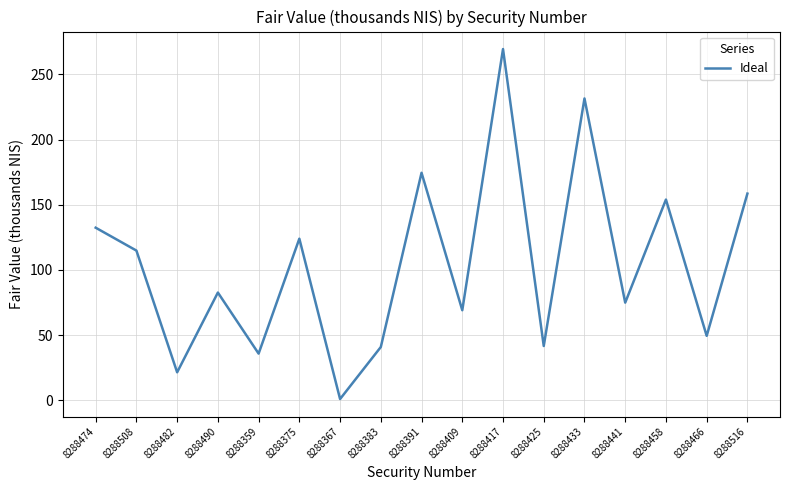

At which category does the chart reach its minimum across all series?

8288367